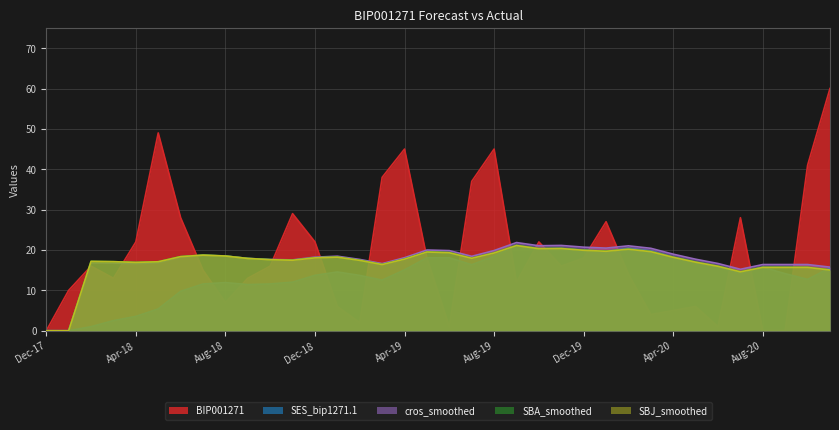

How many lines are shown in the chart?

5